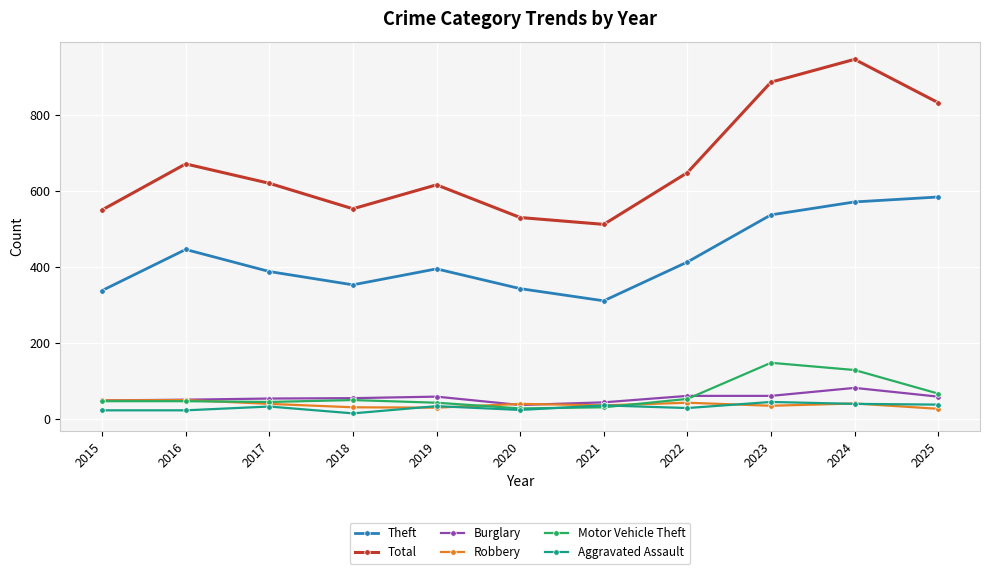

In Total, how many points are lower than both neighbors (excluding endpoints)?

2